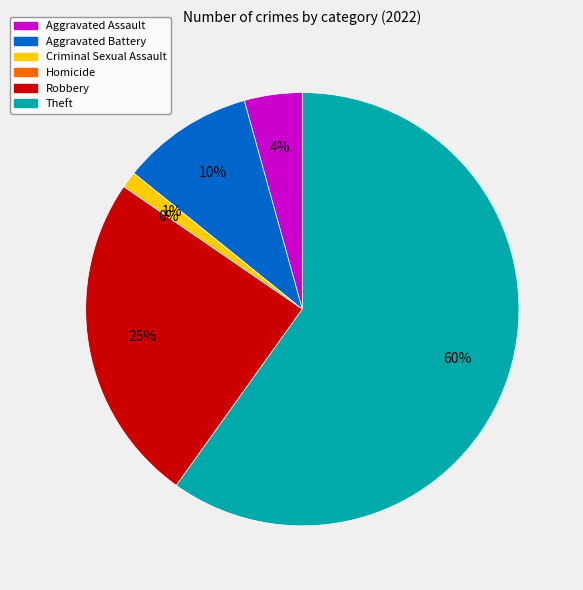

What is the largest slice in the pie chart?

Theft